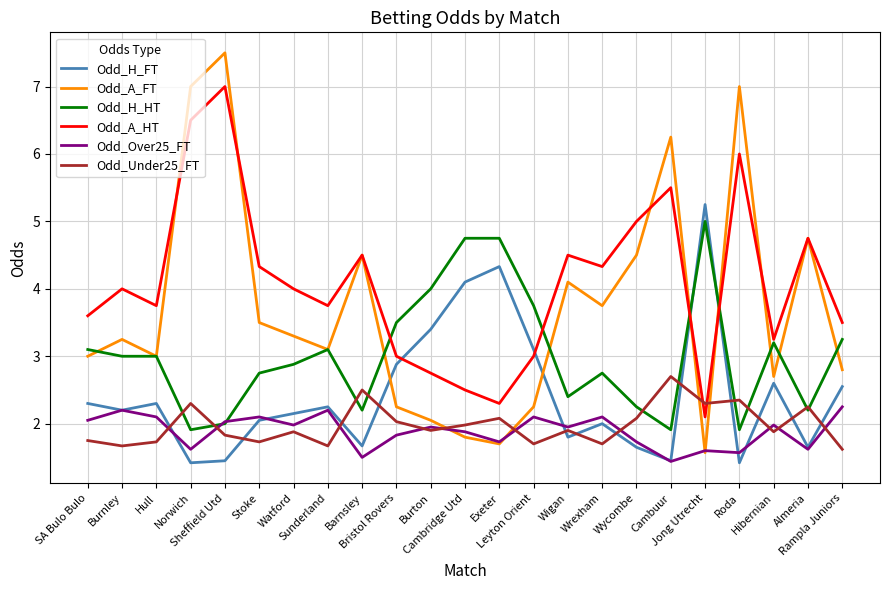

Which series has the widest spread of values?

Odd_A_FT